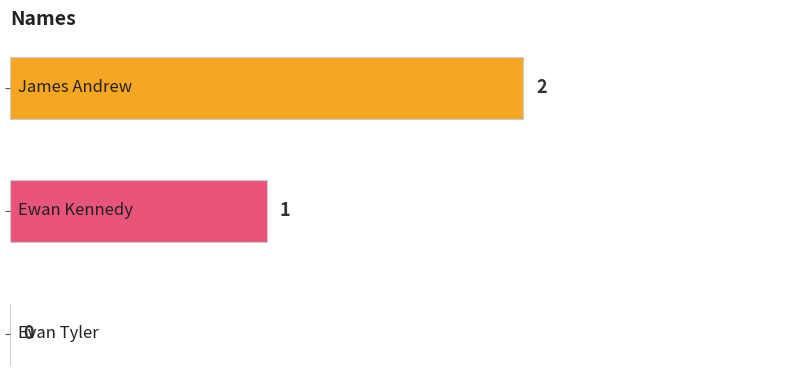

How many values are above zero?

2